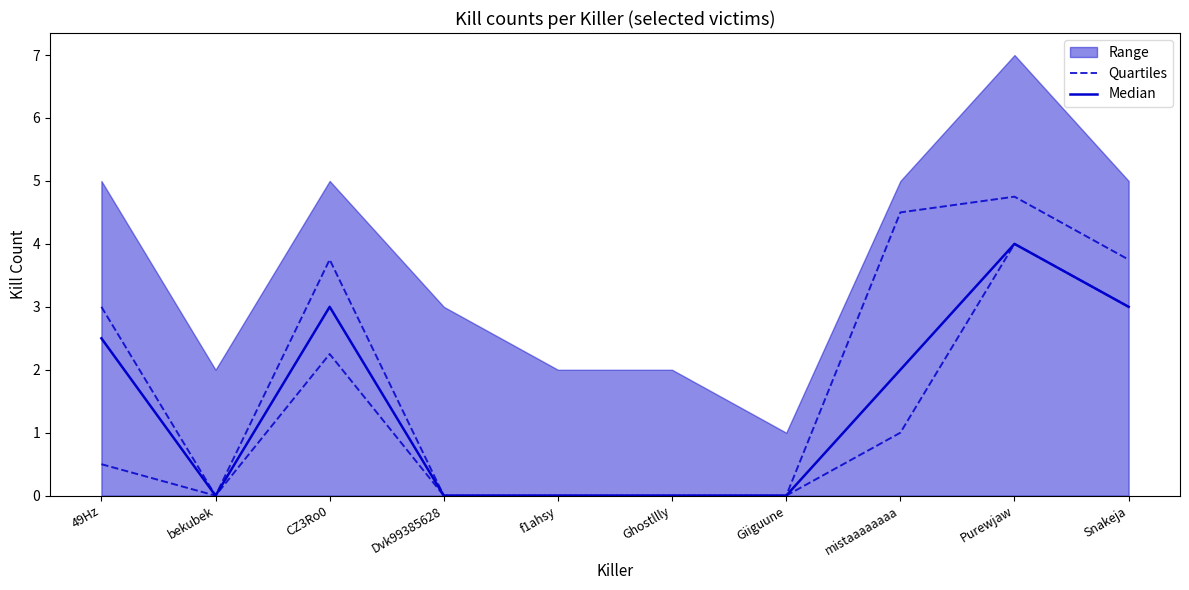

The value of Median at Snakeja is 4.0. True or false?

False